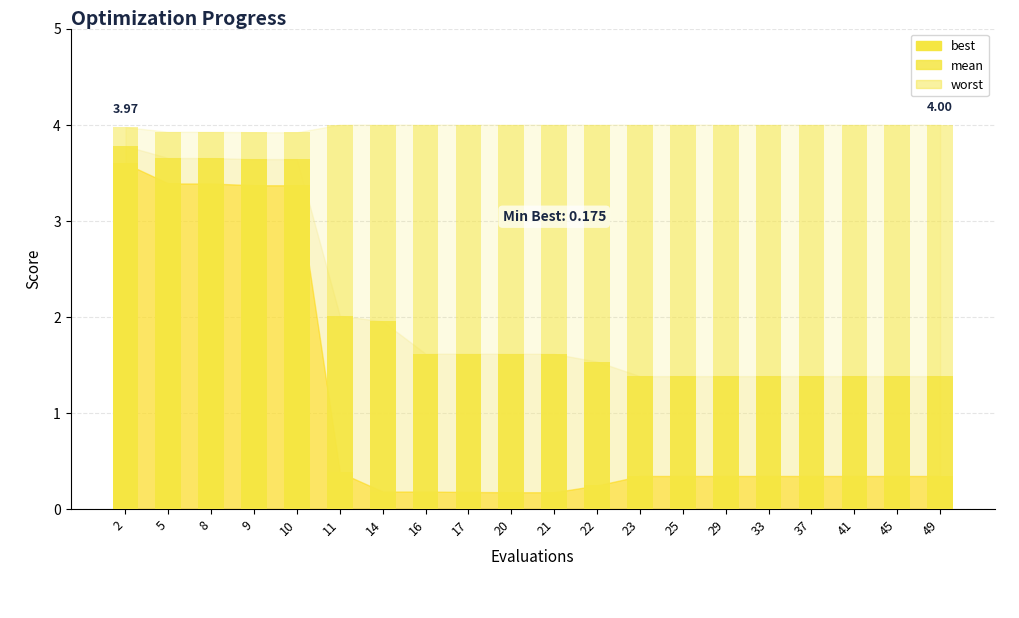

Are the bars horizontal?

No